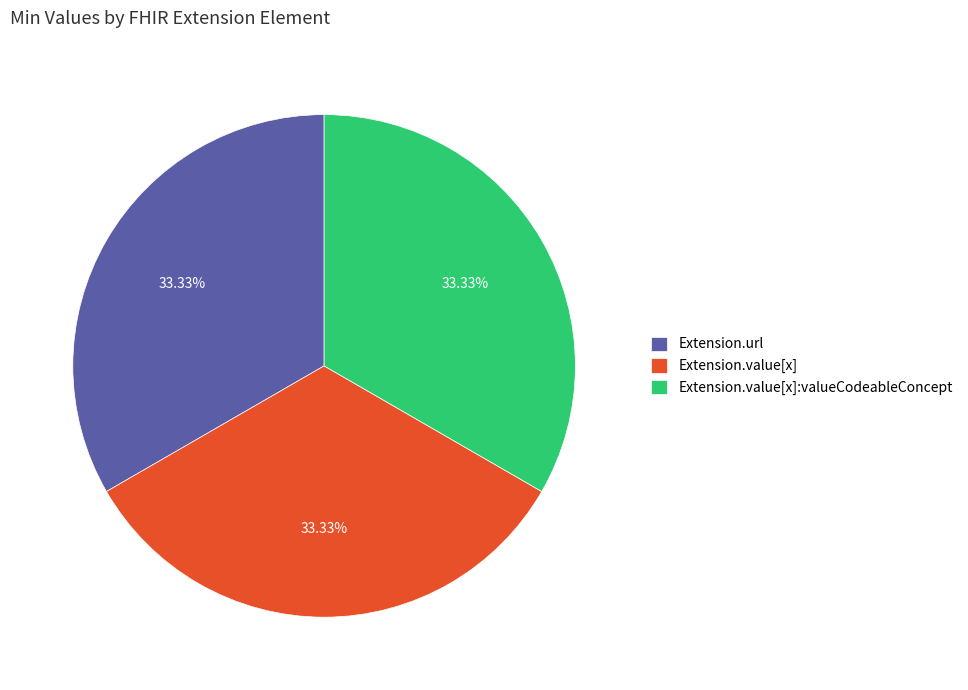

Is there a majority slice in this chart?

No